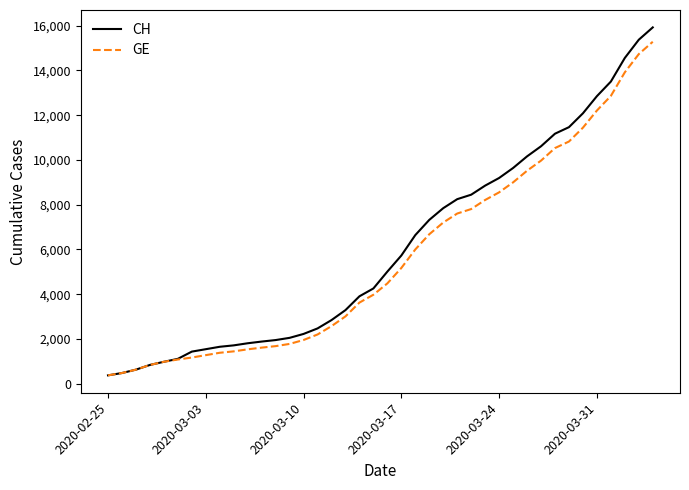

Rank the series by their average value, from lowest to highest.

GE, CH